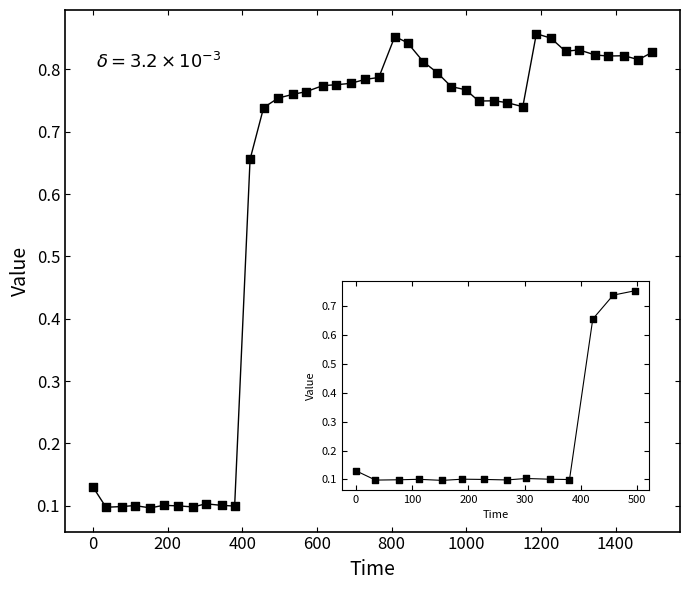

What is the range of X values (max minus min)?

1497.5